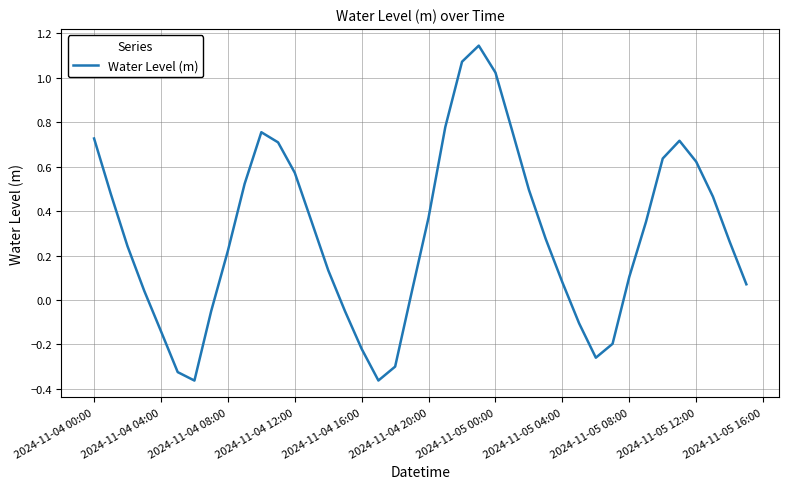

What is the difference between the maximum and minimum values?

1.5